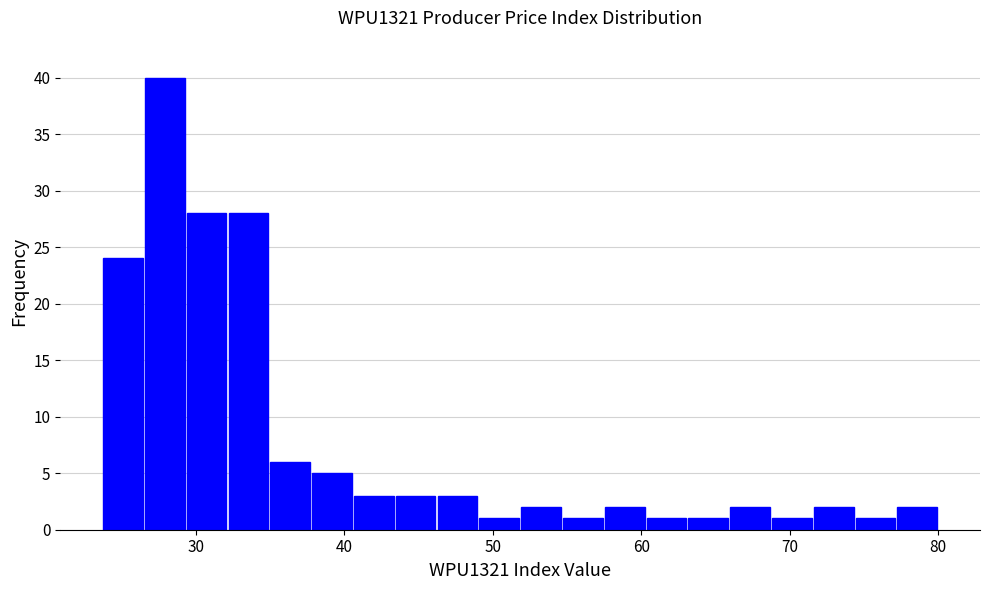

Read against the x-axis, roughly where is the centre of the tallest bar?

28